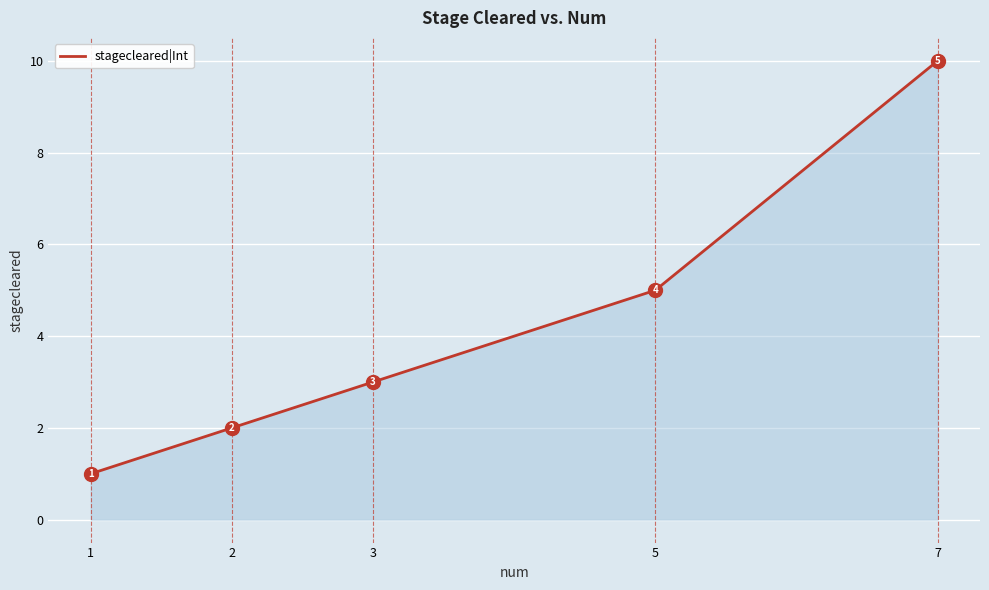

Between 7 and 3, which is larger?

7